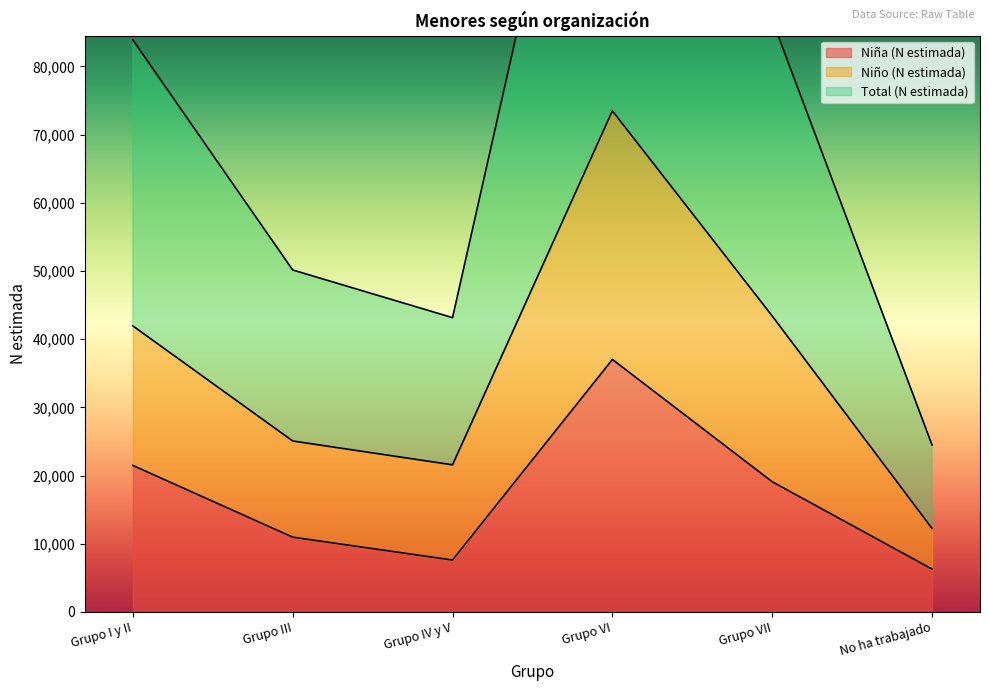

Which category has the lowest value across all series?

No ha trabajado